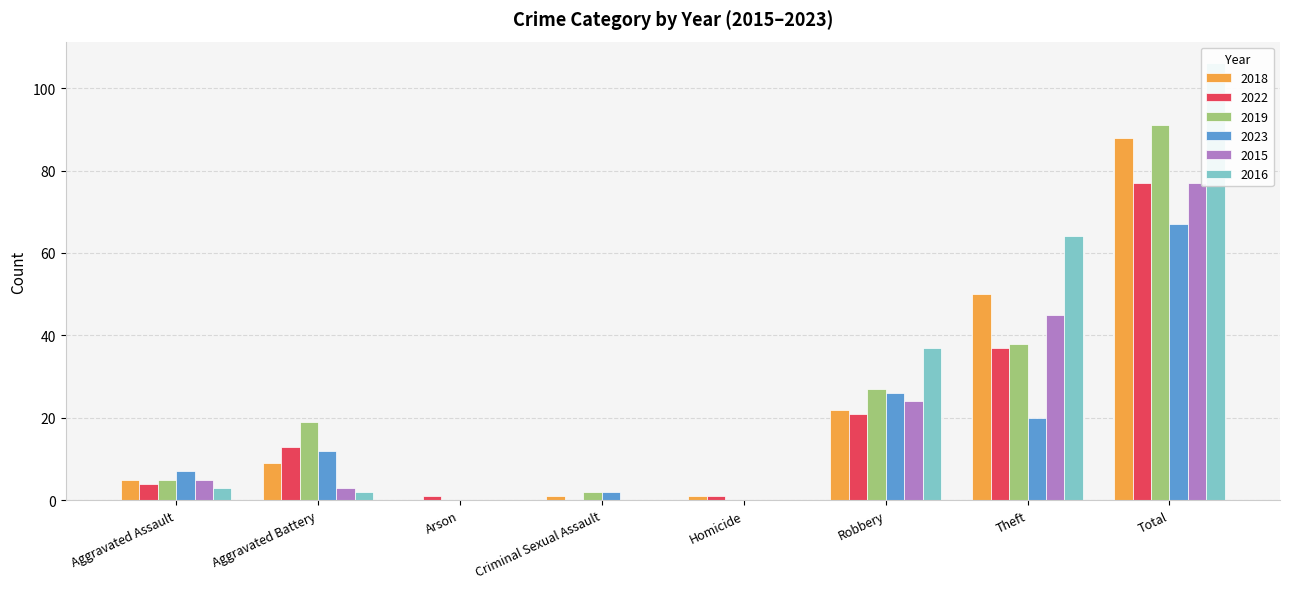

Between Aggravated Battery and Homicide, which series saw the biggest shift?

2019